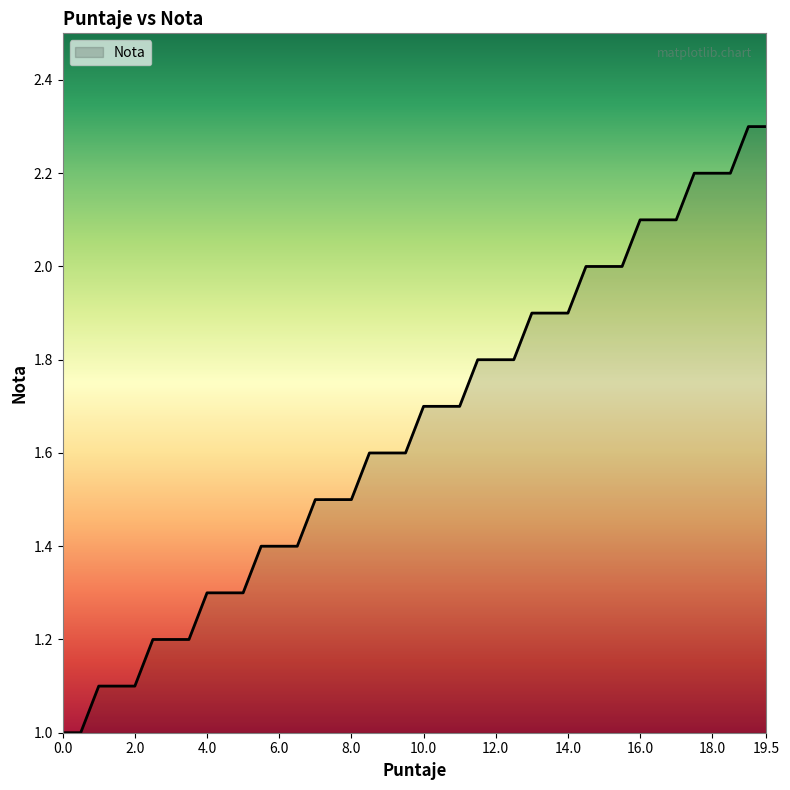

What is the minimum value shown in the chart?

1.0